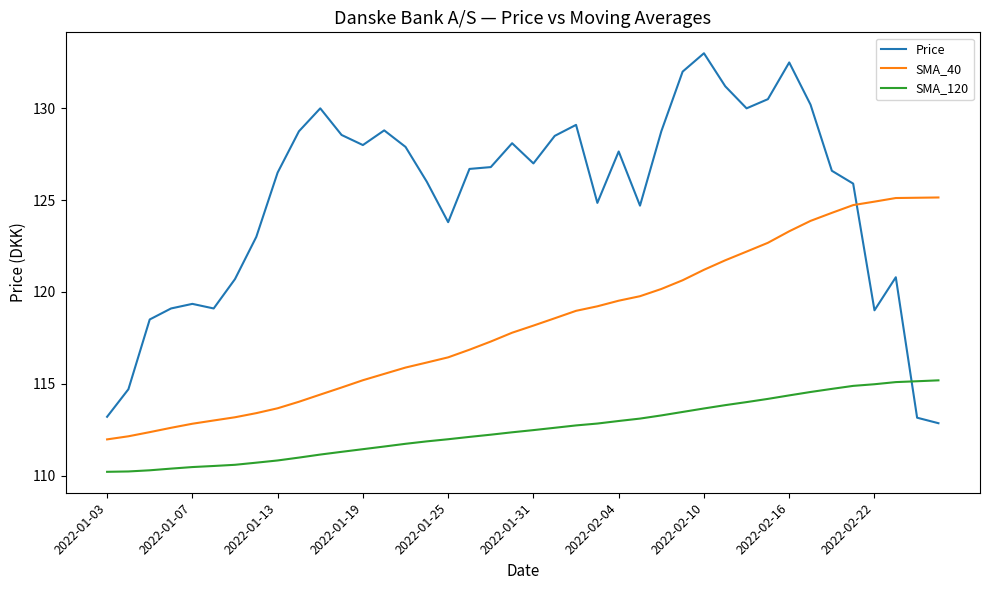

How many lines are shown in the chart?

3